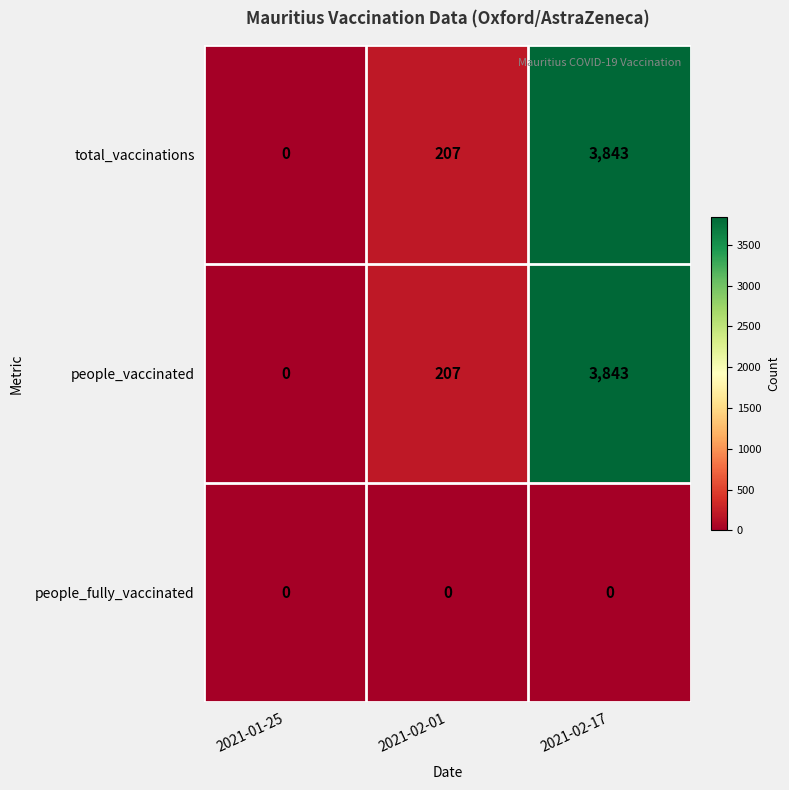

Reading right to left, transcribe all the data shown in this chart.

total_vaccinations: 2021-02-17=3843	2021-02-01=207	2021-01-25=0
people_vaccinated: 2021-02-17=3843	2021-02-01=207	2021-01-25=0
people_fully_vaccinated: 2021-02-17=0	2021-02-01=0	2021-01-25=0